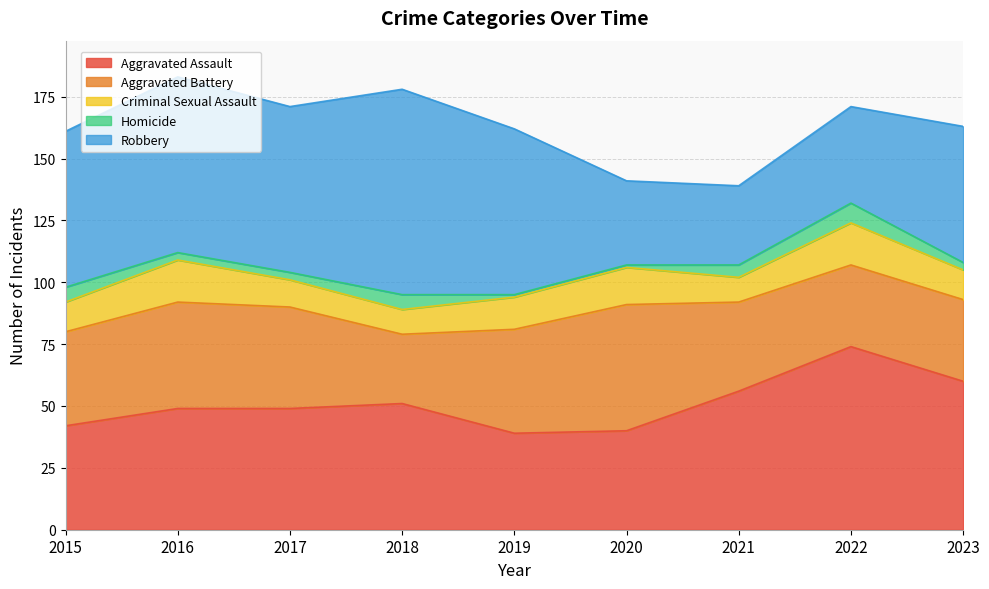

The Homicide series shows 4 at 2017. True or false?

False